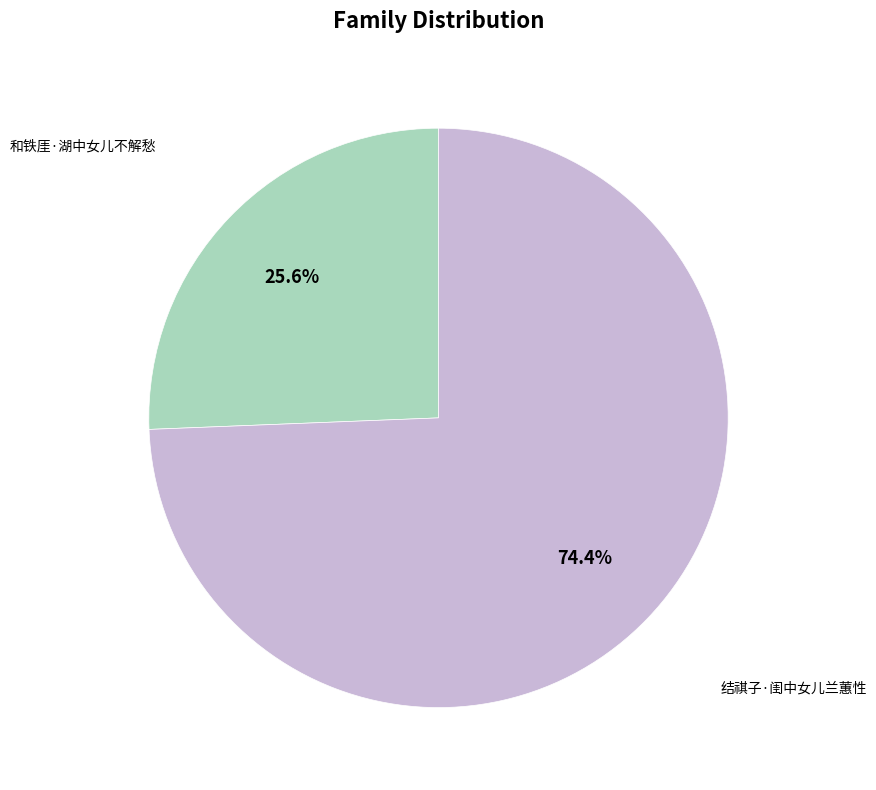

To the nearest percent, what is the difference between the largest and smallest slice percentages?

49%